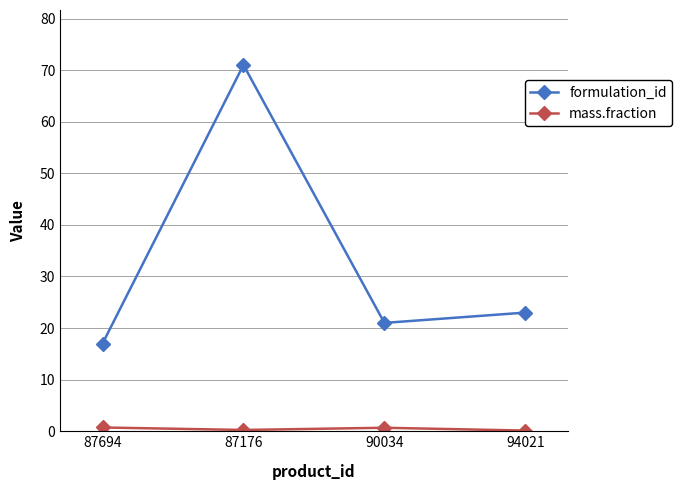

True or false: formulation_id has a value of 22.8 at 87694.

False